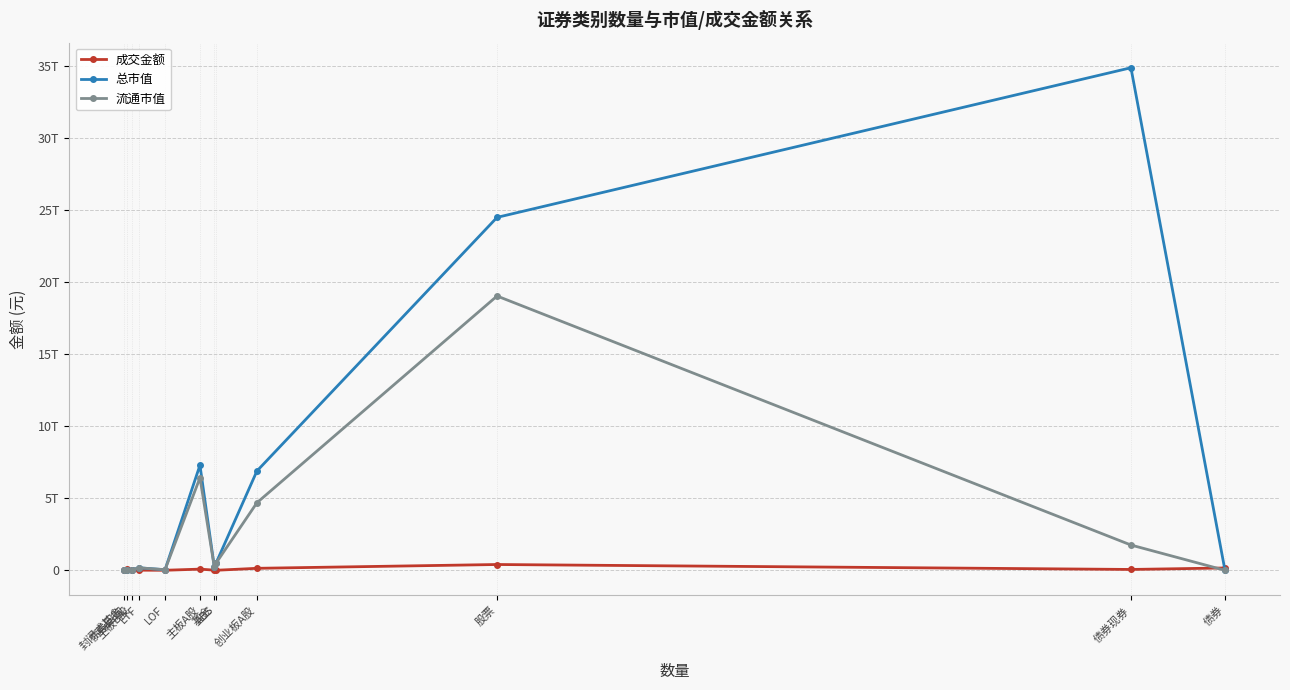

At which category is the sum across all series the highest?

股票